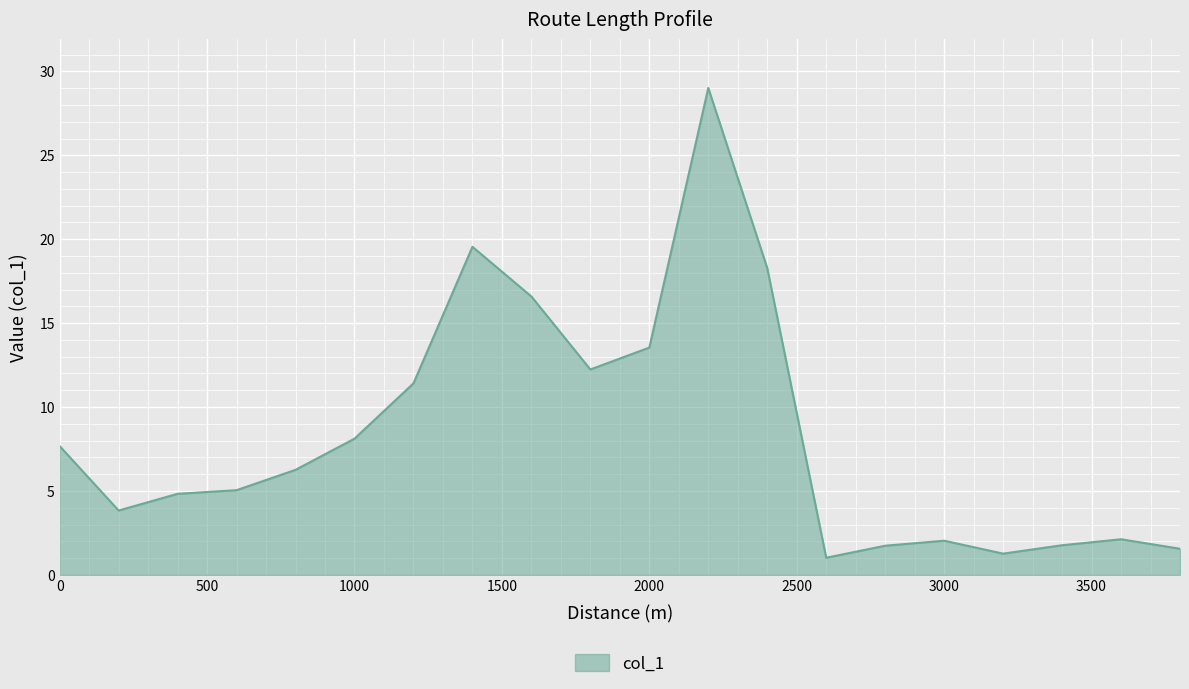

What is the minimum value shown in the chart?

1.0